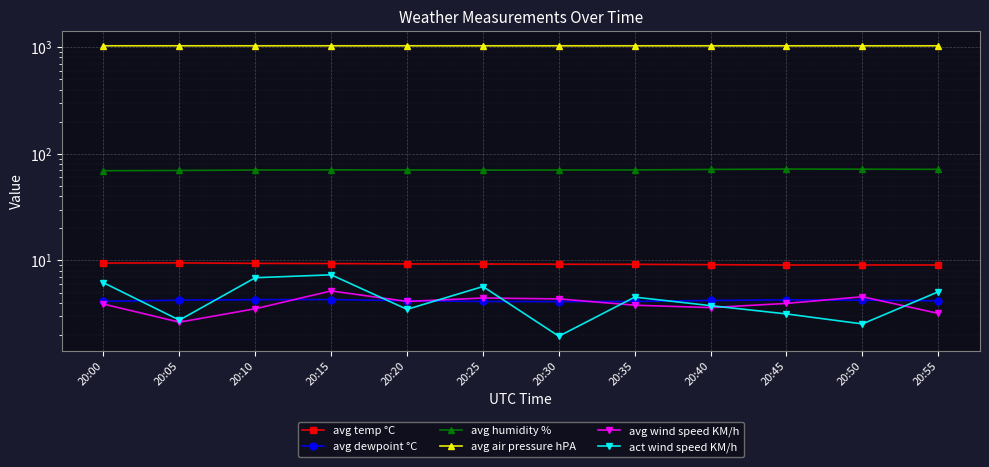

True or false: avg air pressure hPA and avg temp °C intersect in this chart.

False